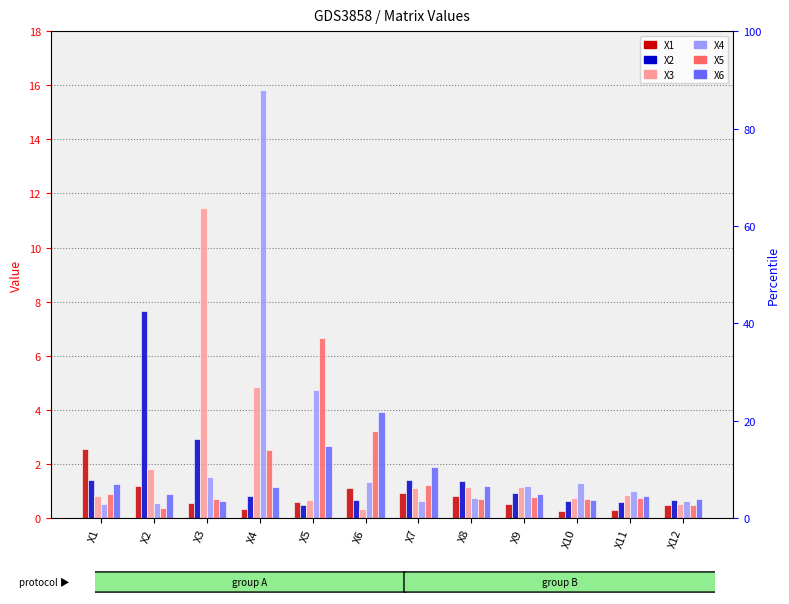

What is the average value of the X6 series?

1.4